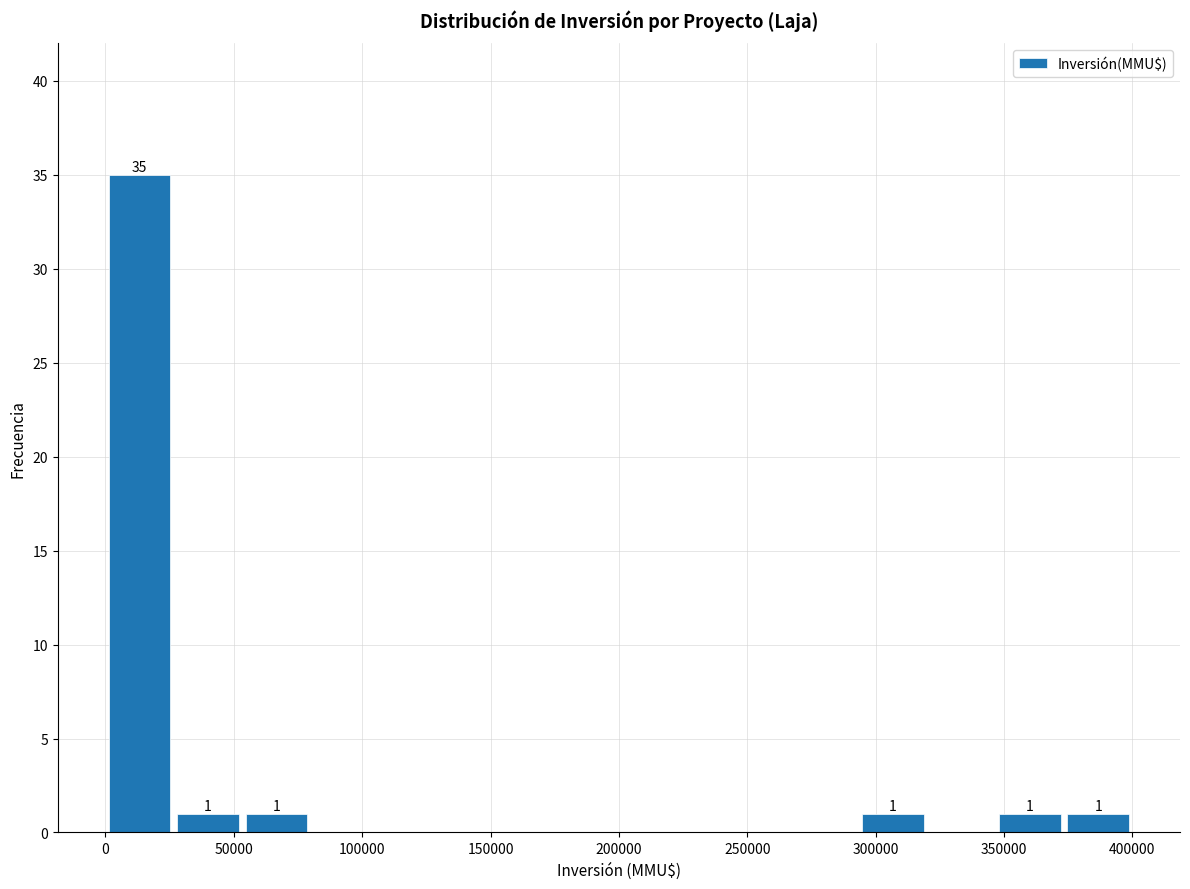

Over which range of the x-axis is the bar tallest?

0 to 25000